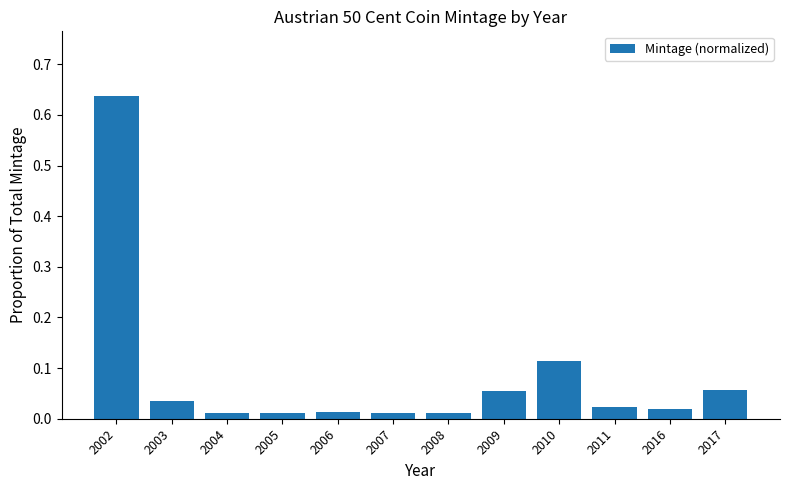

At which category does the chart reach its peak across all series?

2002